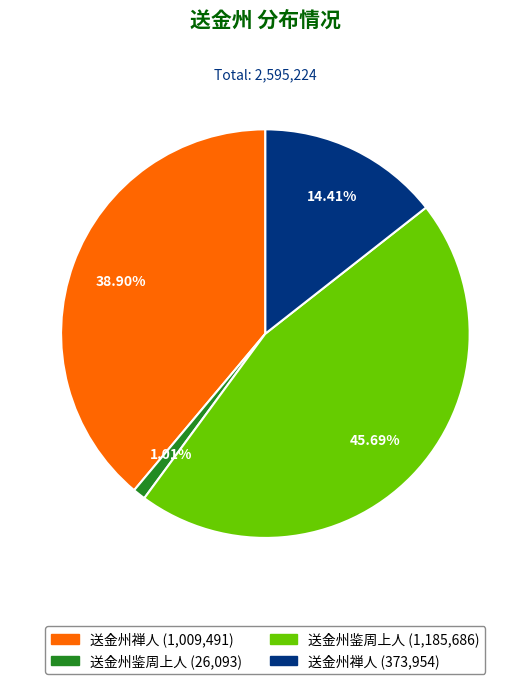

How many slices are in this pie chart?

4